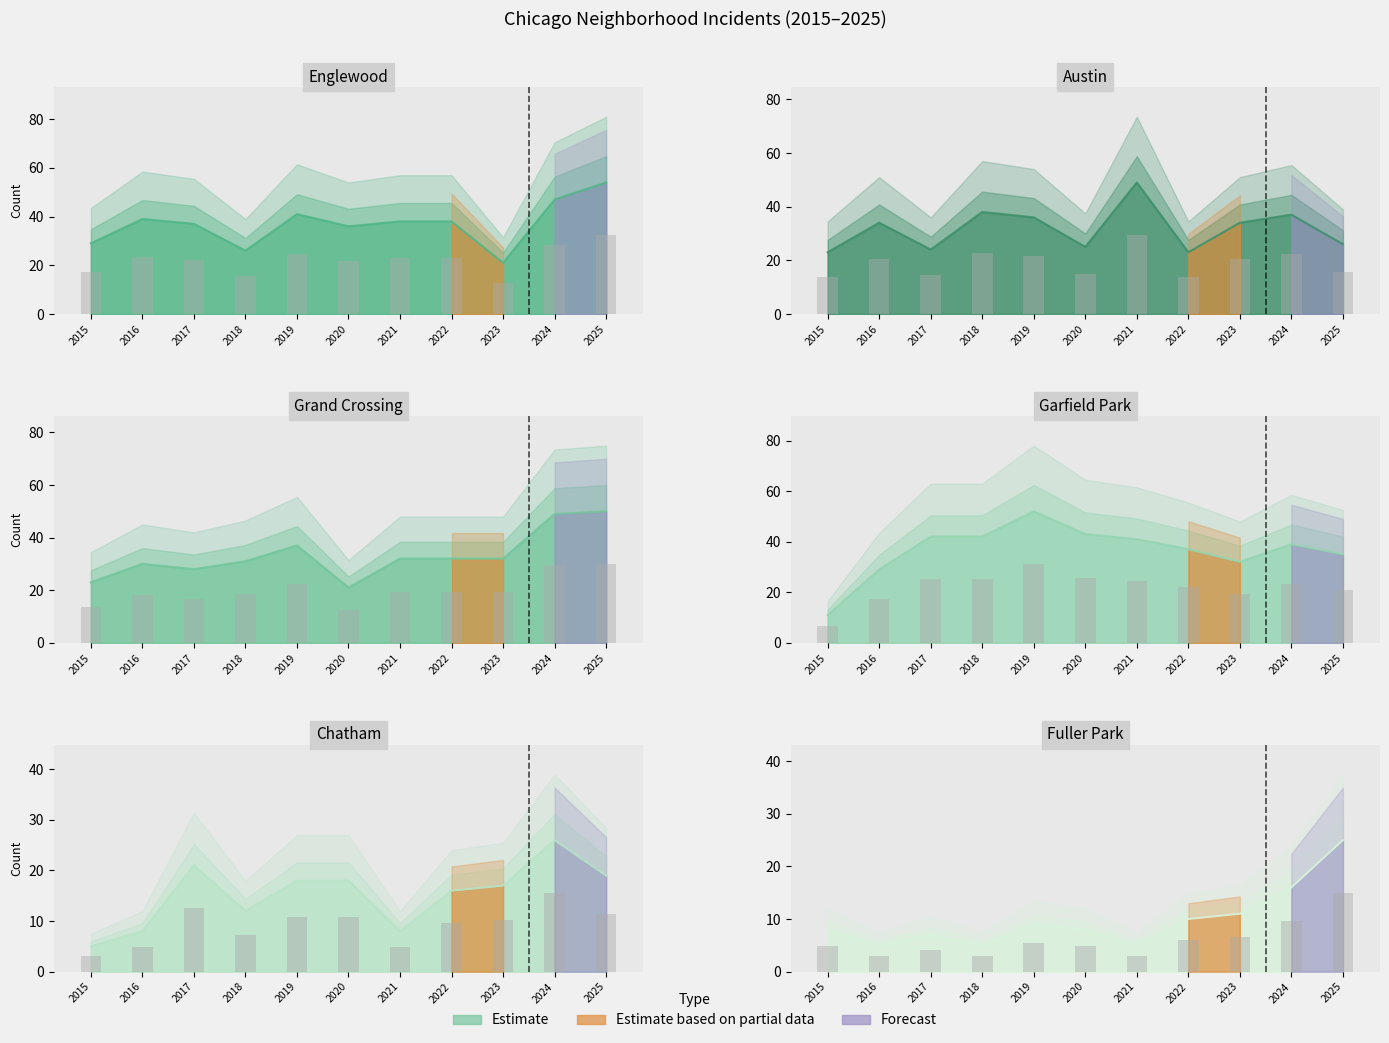

The Grand Crossing series shows 21.0 at 2020. True or false?

True